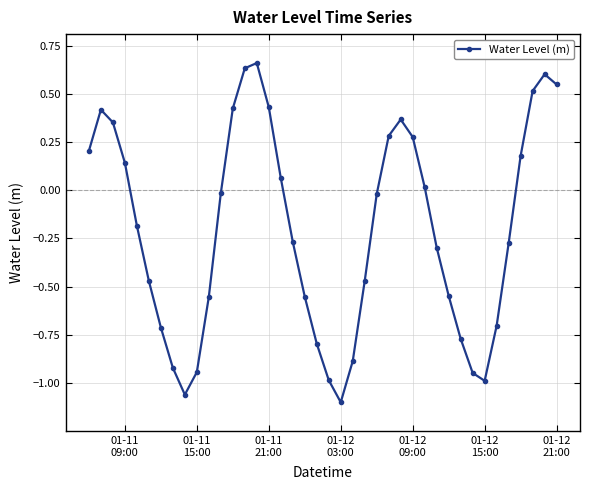

How many interior local peaks (higher than both neighbors) does the data have?

4